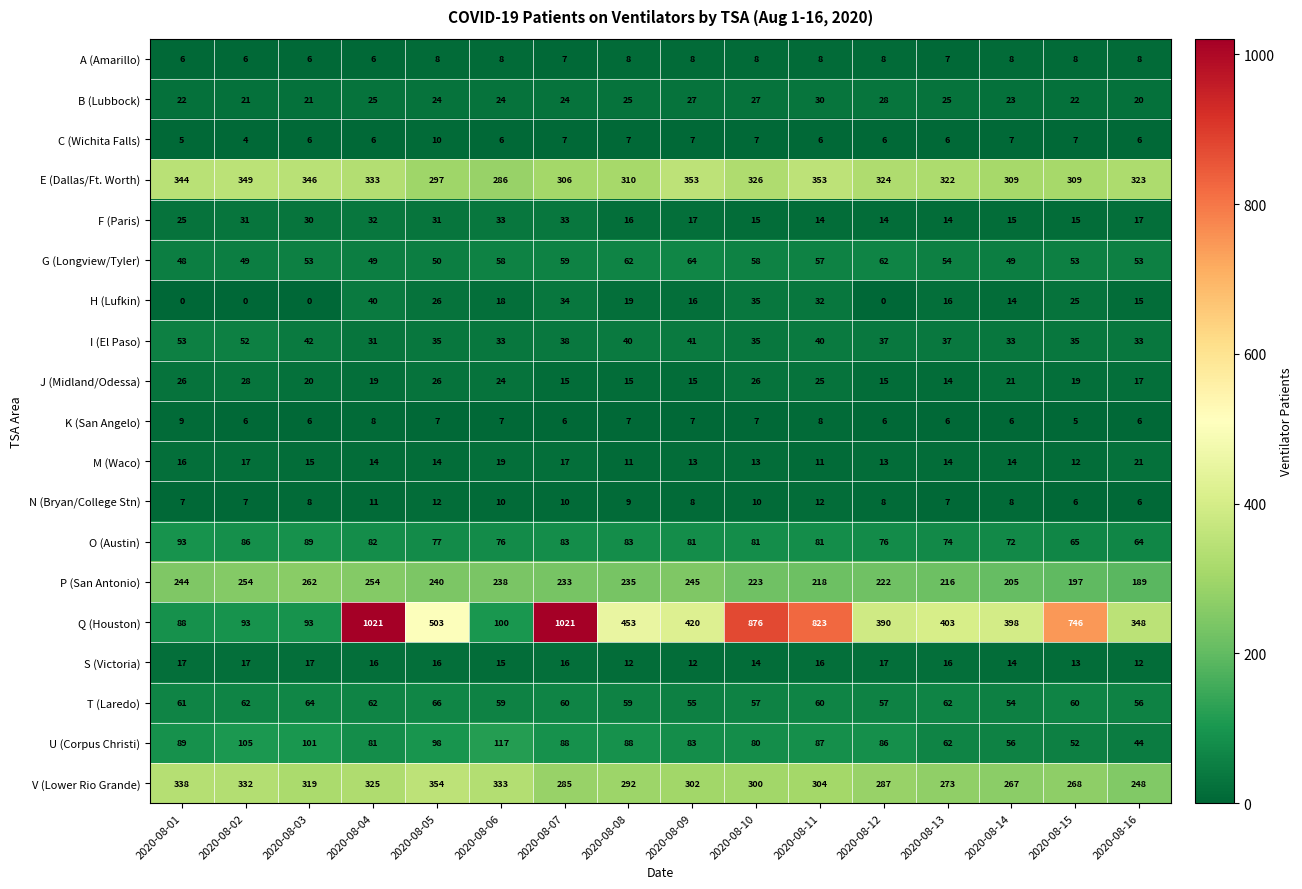

True or false: S (Victoria) has a value of 16 at 2020-08-07.

True